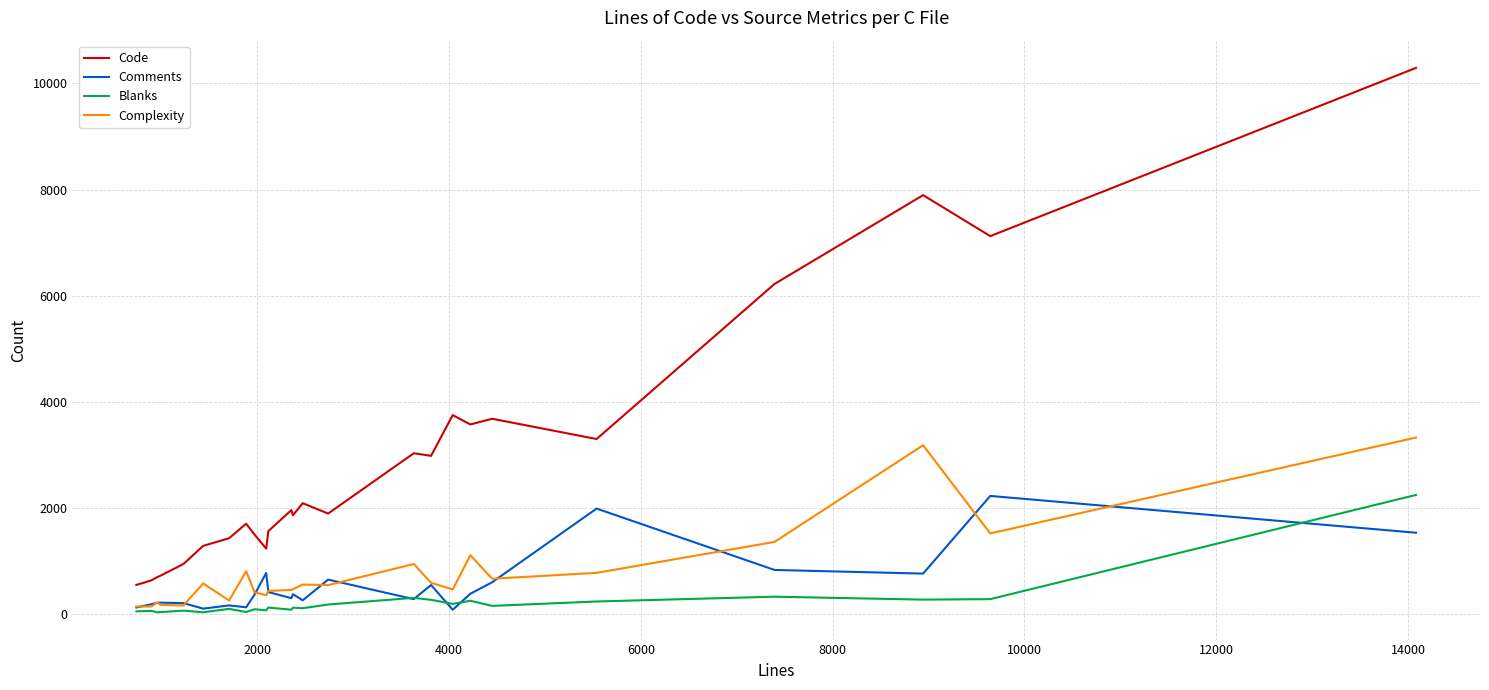

Which series has the largest total across all categories?

Code